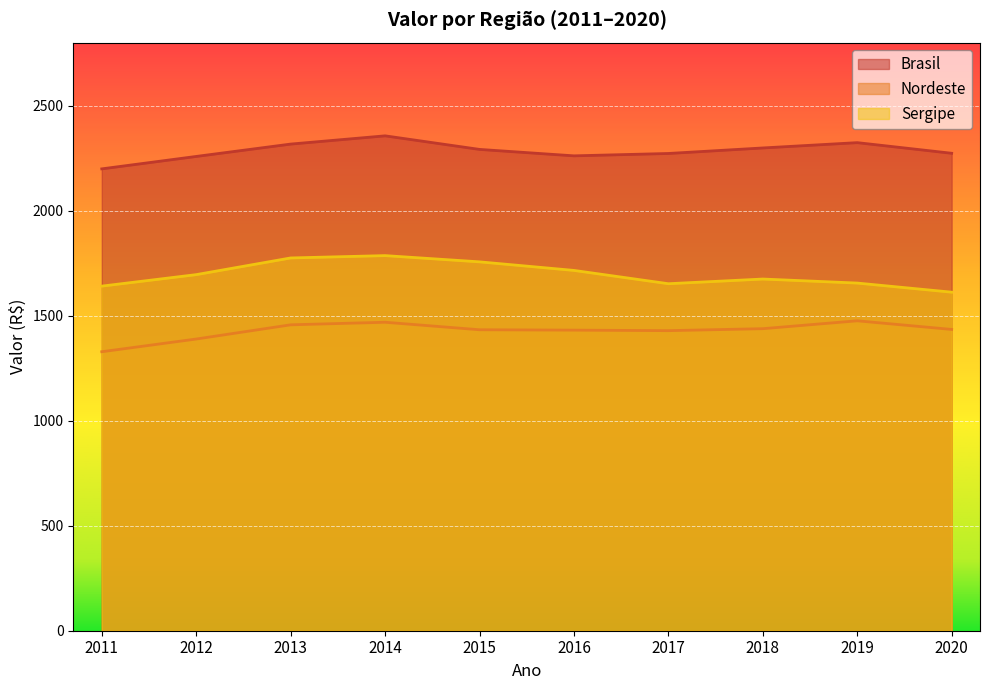

True or false: Sergipe and Brasil cross at least once.

False